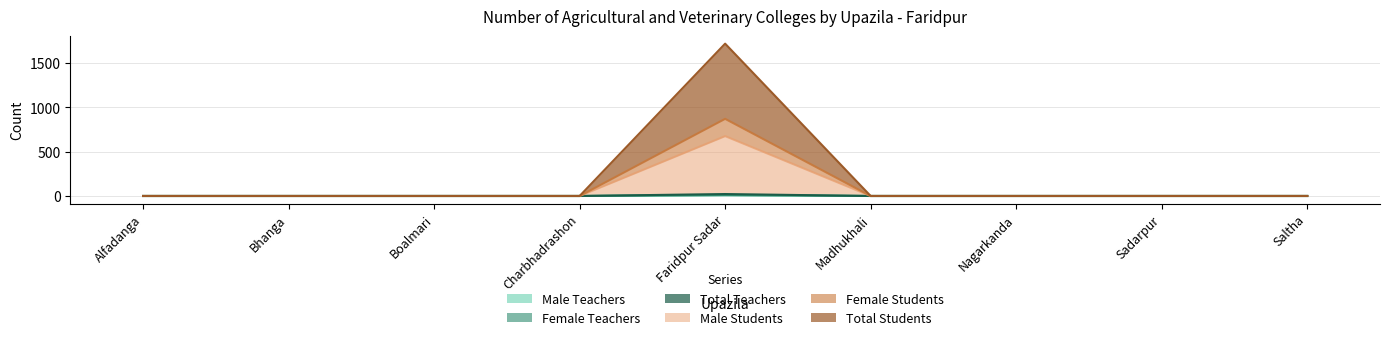

True or false: Total Students and Male Students cross at least once.

False